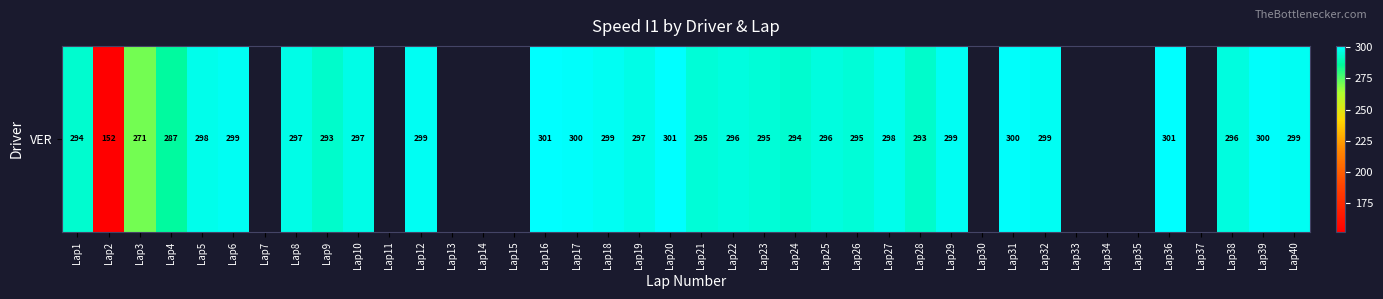

What is the maximum value shown in the chart?

301.0